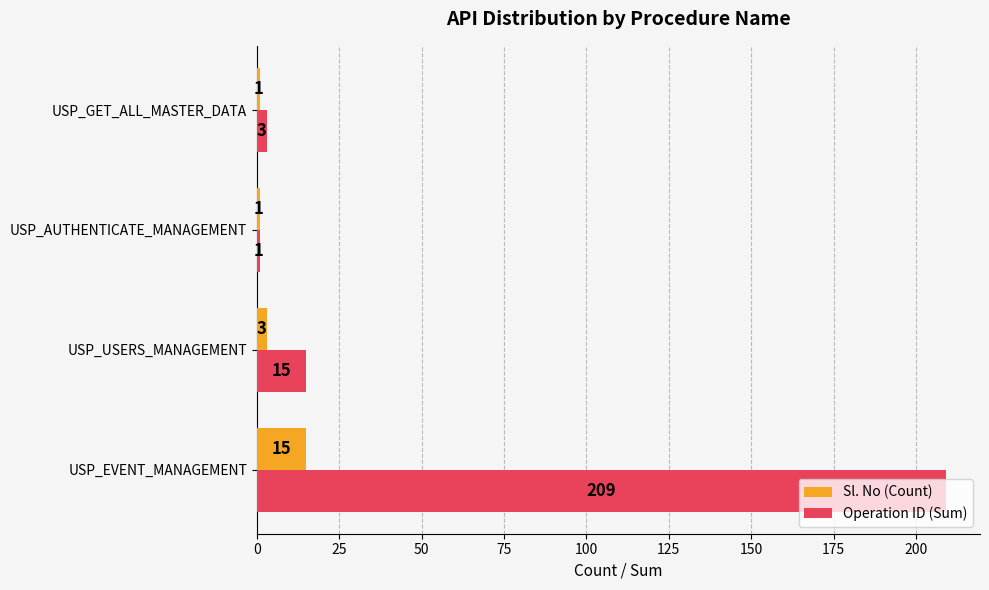

Which series has the widest spread of values?

Operation ID (Sum)